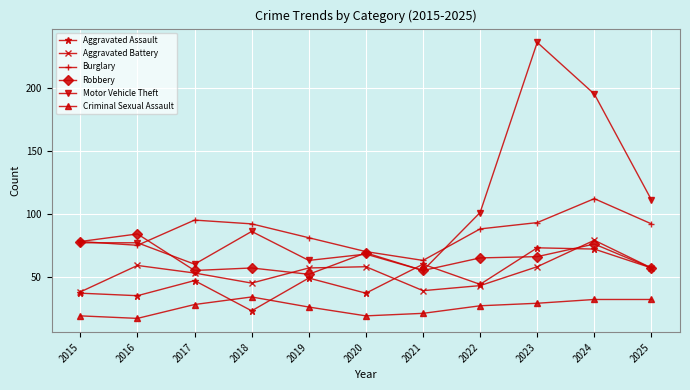

What is the sum of the Burglary values at 2015 and 2024?

190